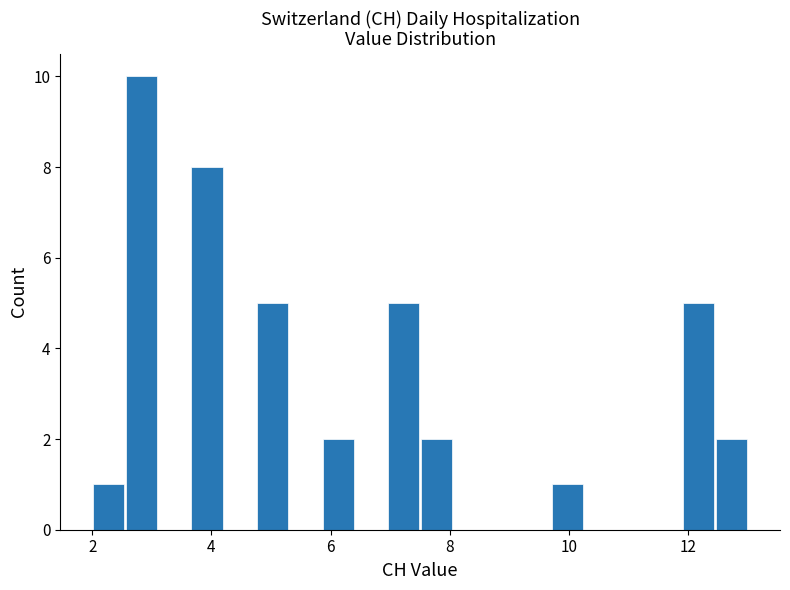

Read against the x-axis, roughly where is the centre of the tallest bar?

2.8